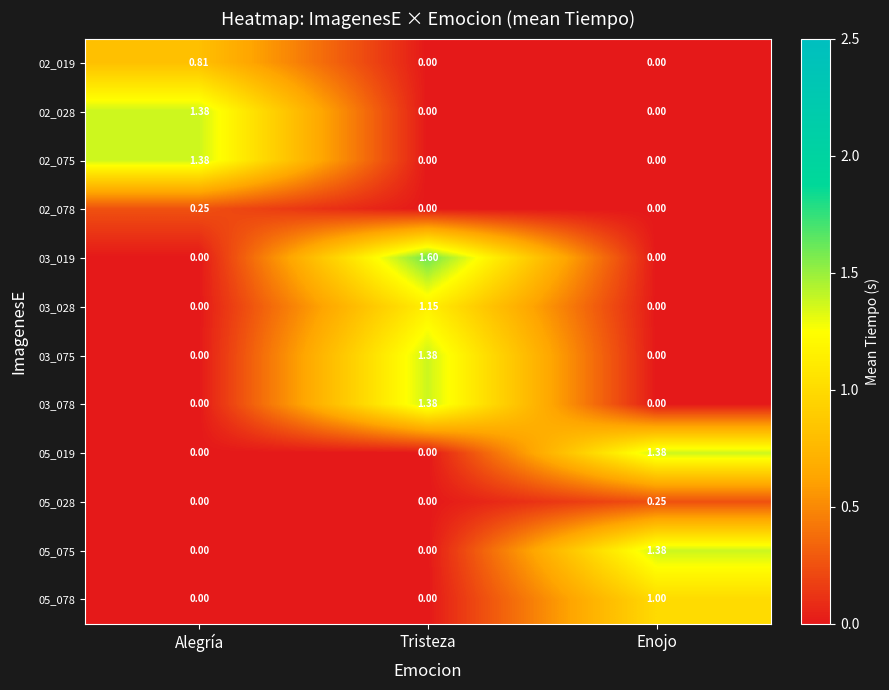

At which category is the sum across all series the highest?

Tristeza